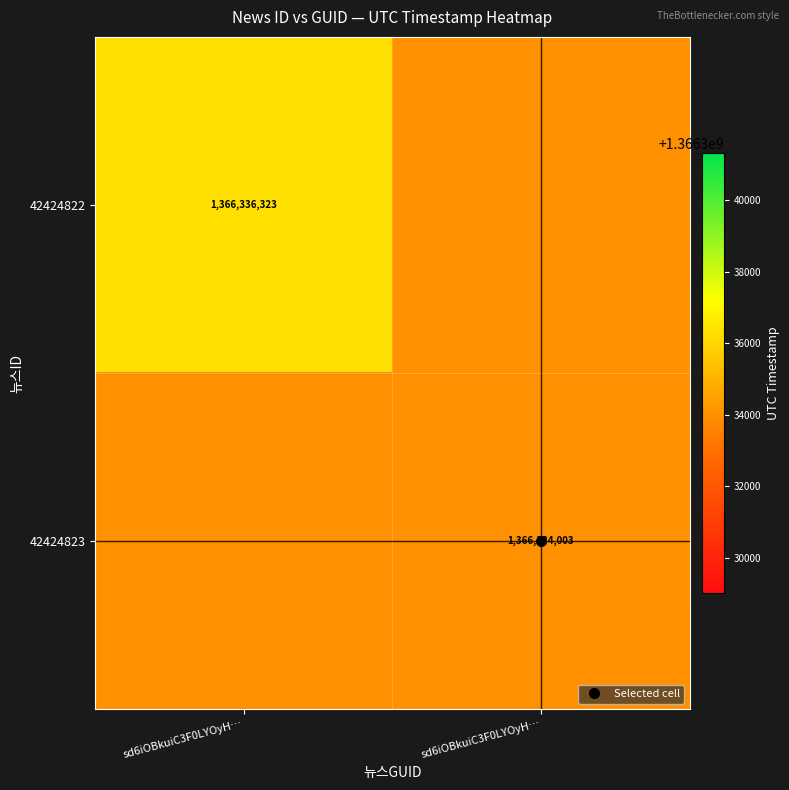

The 42424822 series shows 1366336323.0 at sd6iOBkuiC3F0LYOyH…. True or false?

True